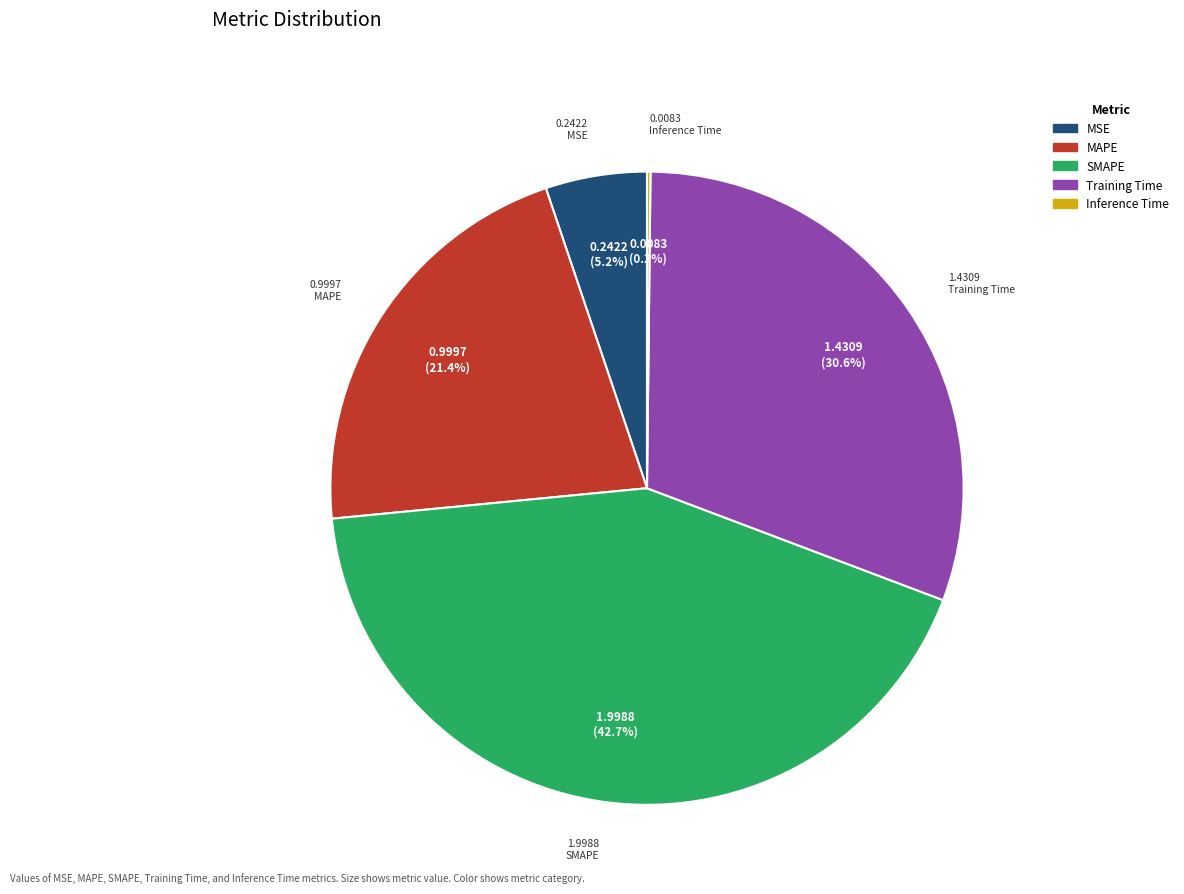

To the nearest percent, what is the average slice percentage?

20%